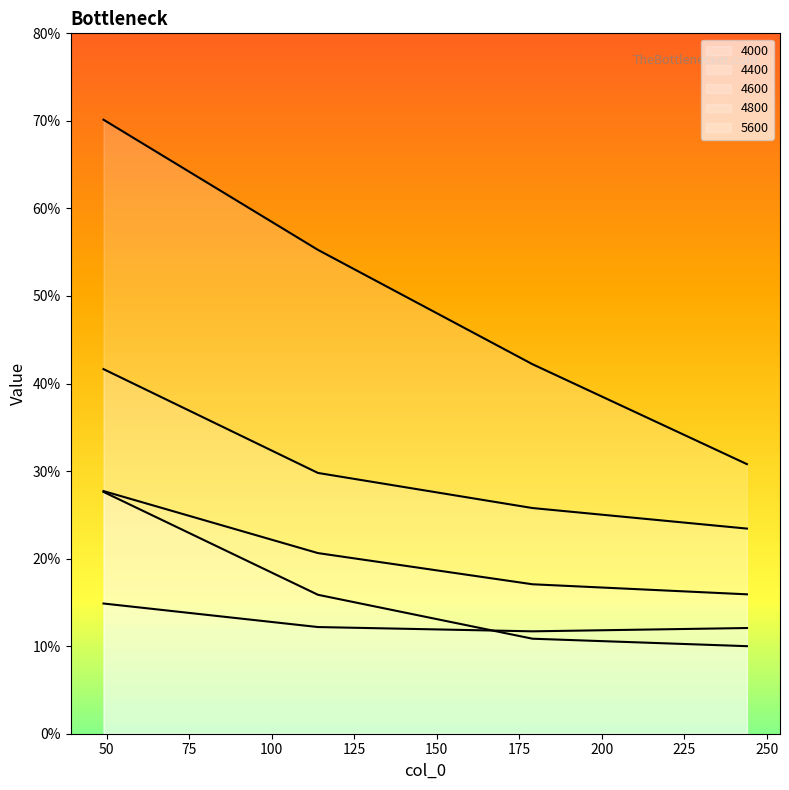

Reading right to left, transcribe all the data shown in this chart.

4000: 244=0.3	179=0.4	114=0.6	49=0.7
4400: 244=0.2	179=0.3	114=0.3	49=0.4
4600: 244=0.2	179=0.2	114=0.2	49=0.3
4800: 244=0.1	179=0.1	114=0.1	49=0.1
5600: 244=0.1	179=0.1	114=0.2	49=0.3